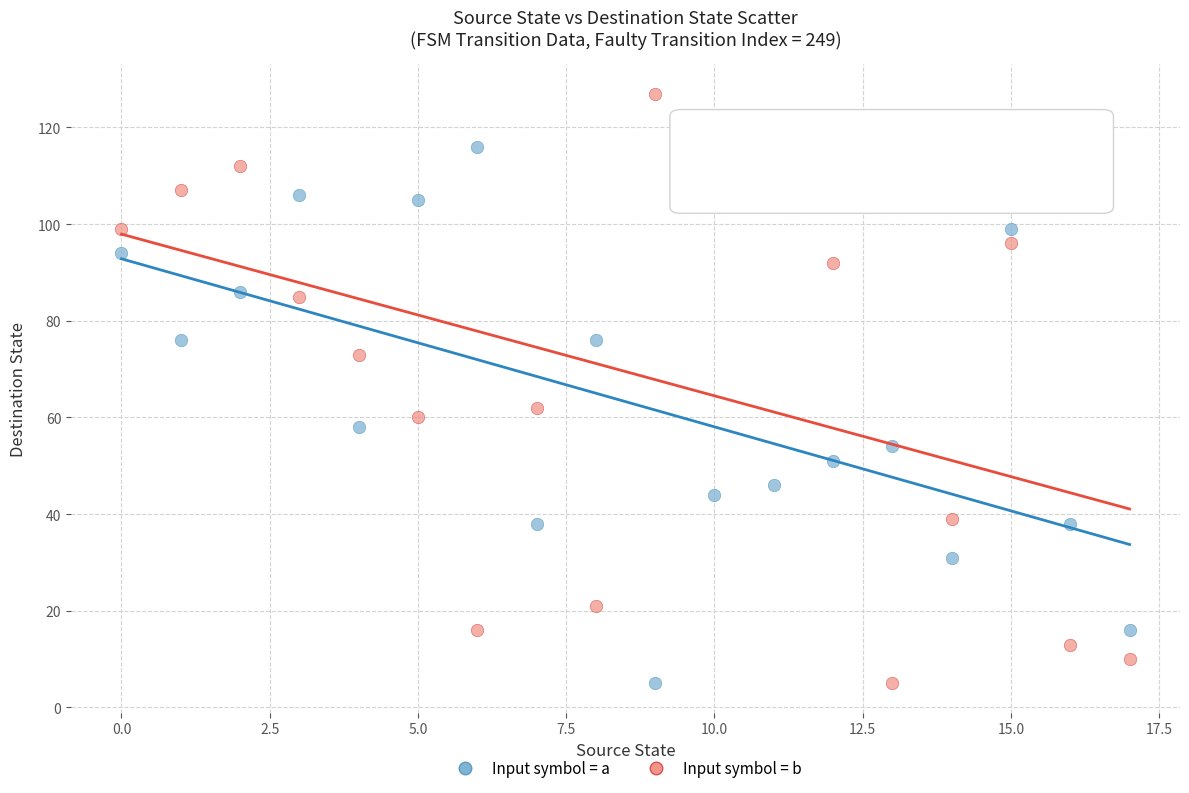

Which series has the largest Y range (max minus min)?

Input symbol = b